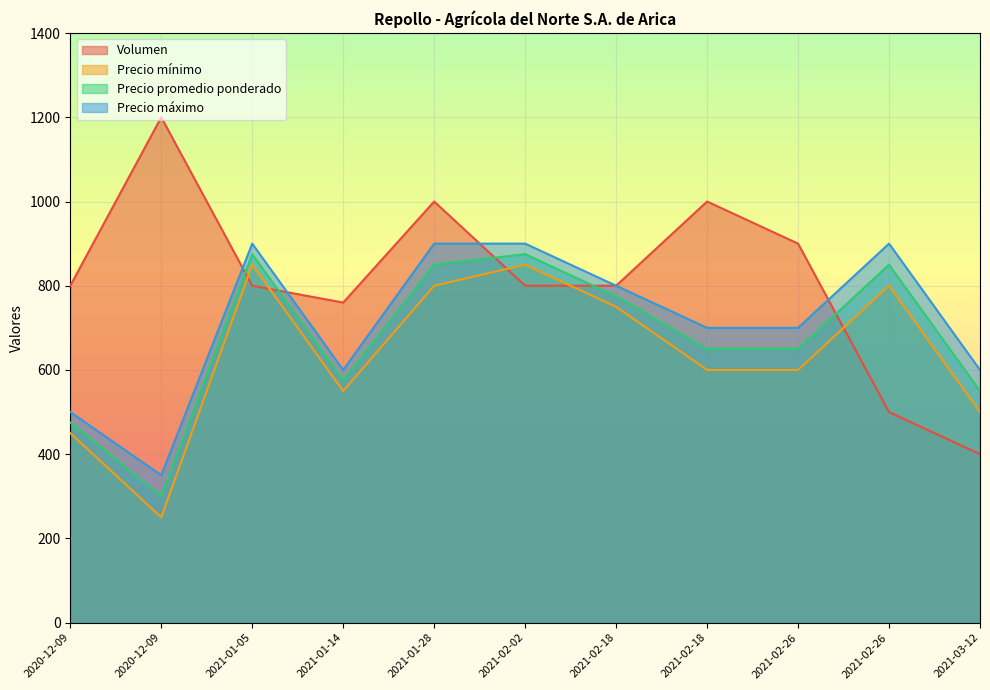

What are all the series names shown in the legend?

Volumen, Precio mínimo, Precio promedio ponderado, Precio máximo